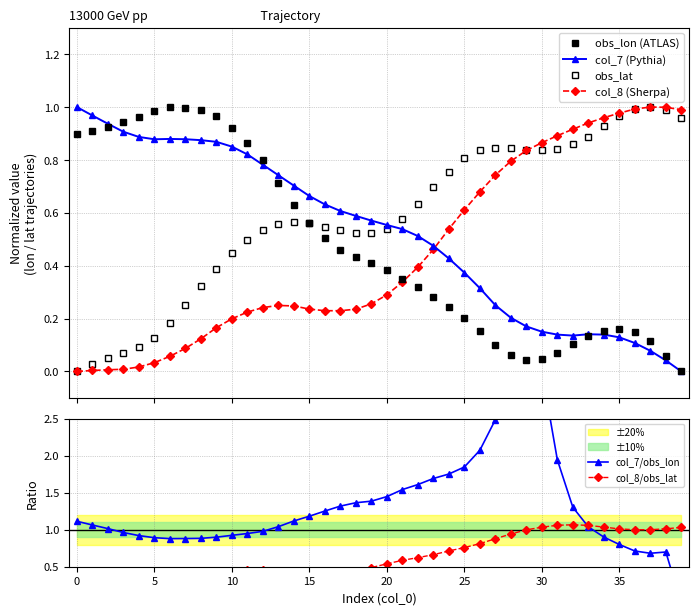

How many lines are shown in the chart?

6